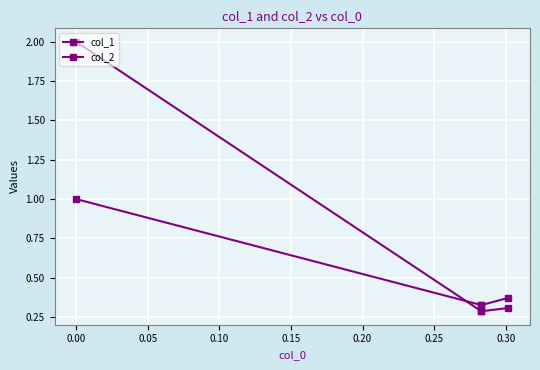

Which series has the largest total across all categories?

col_2